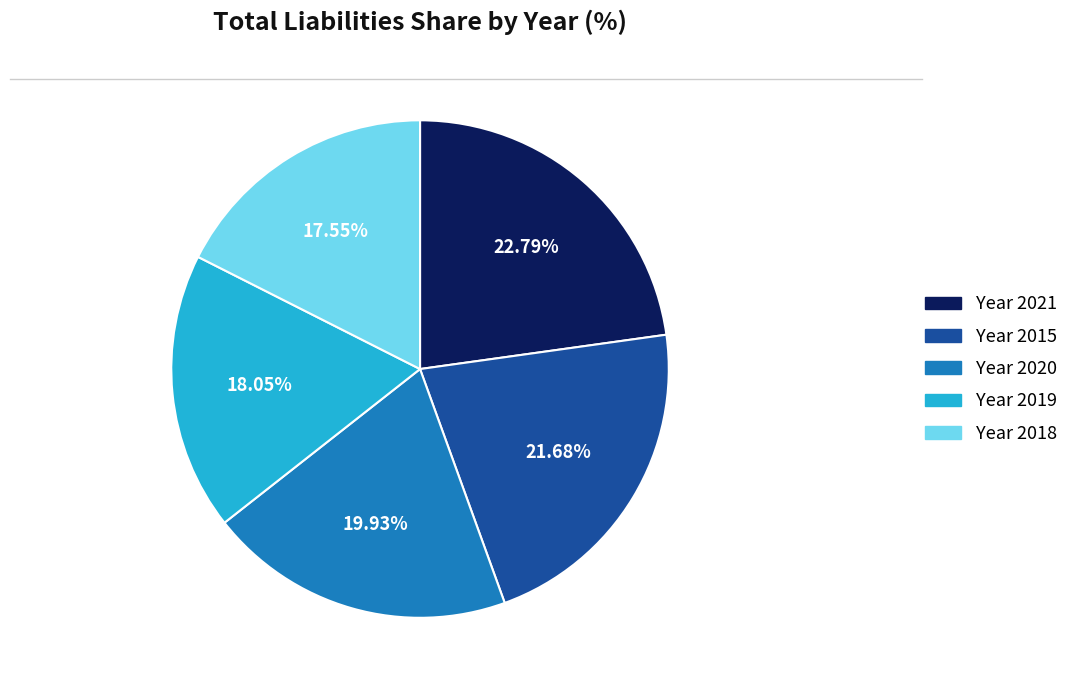

Is there any slice that represents more than half of the pie?

No